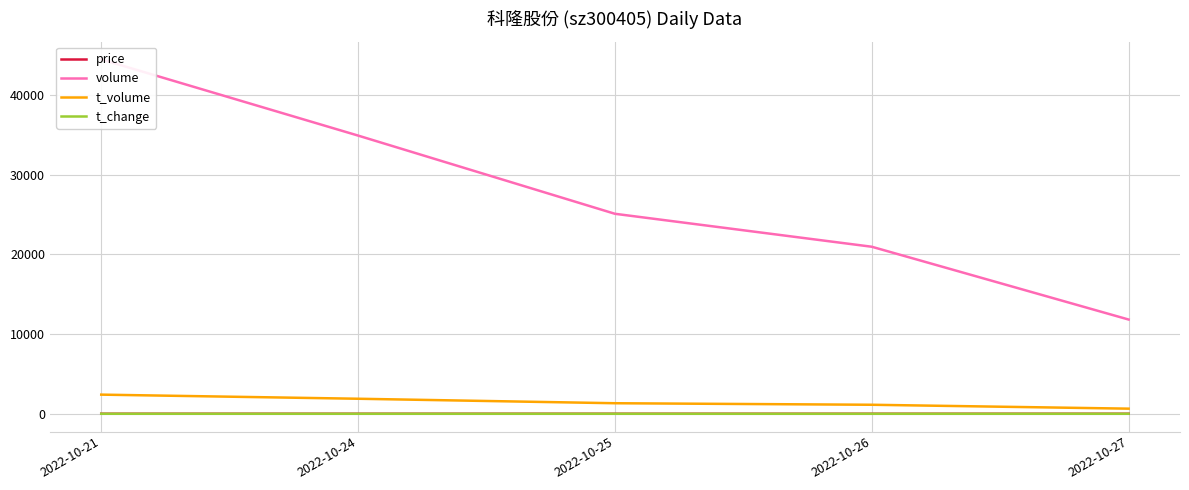

Where does the t_volume series first go above 1325?

2022-10-21